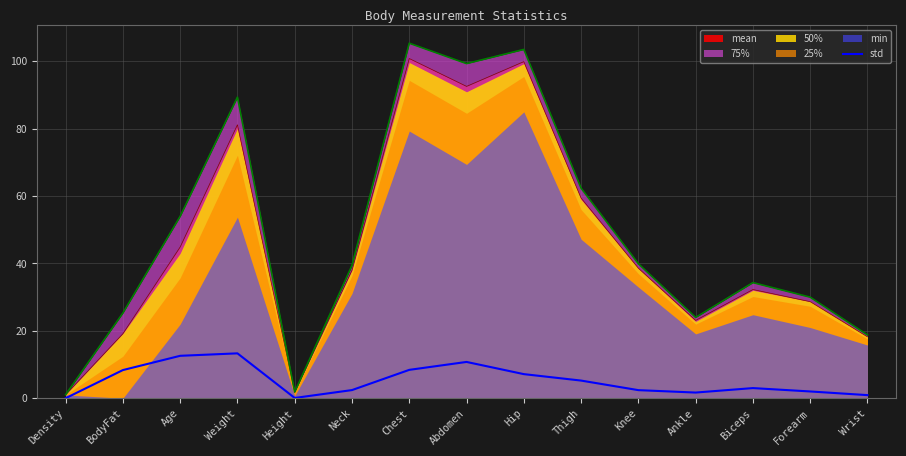

Does the chart display data point markers on the line(s)?

No